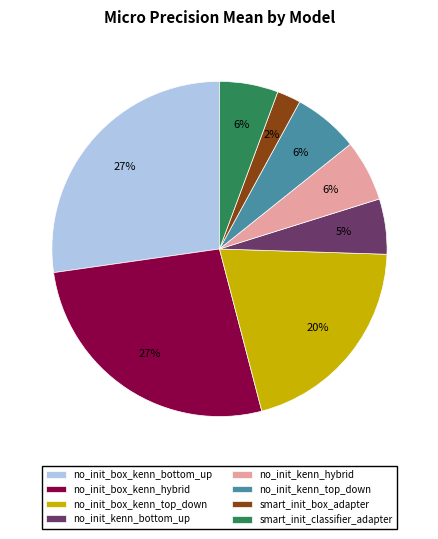

Does no_init_box_kenn_top_down account for over 50% of the chart?

No